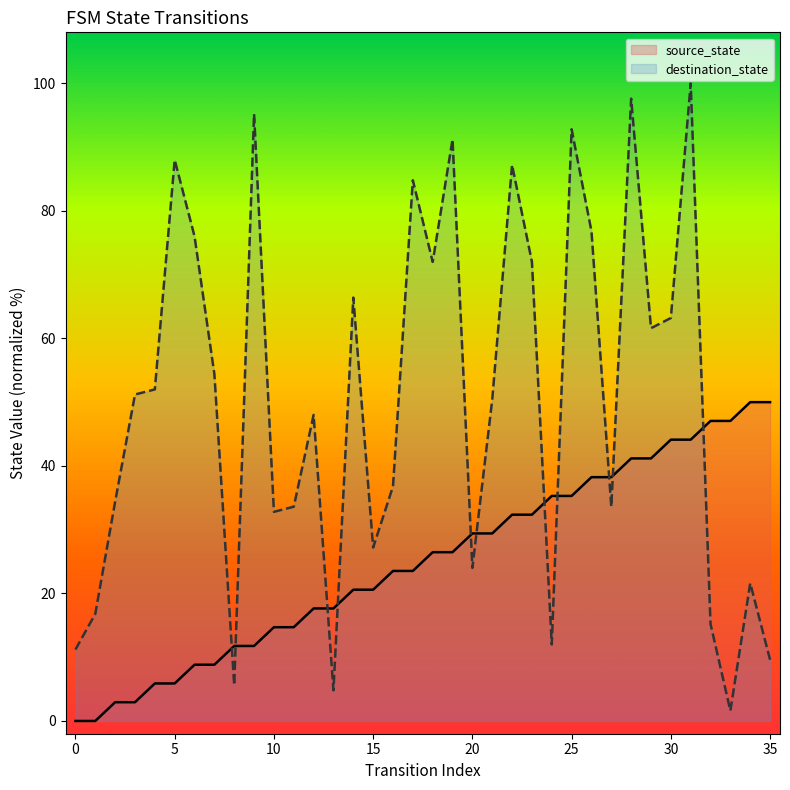

What is the difference between the maximum and minimum values in the source_state series?

50.0